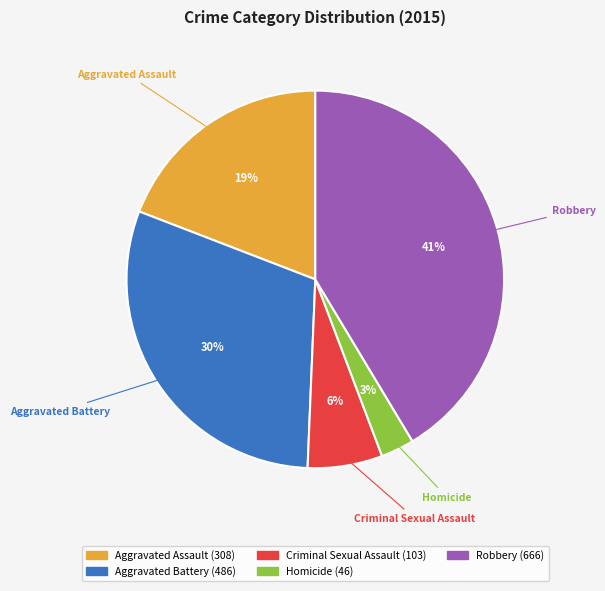

Approximately how many times larger is the value at Aggravated Assault compared to Robbery?

0.5